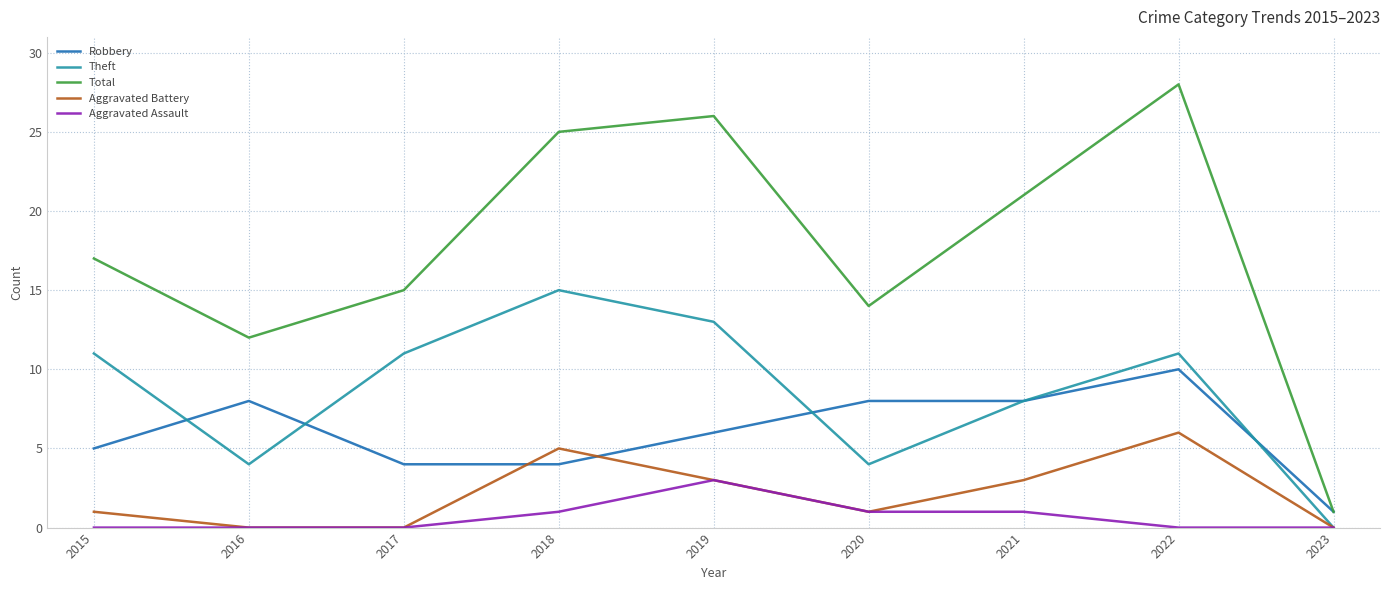

The Total series shows 6 at 2020. True or false?

False